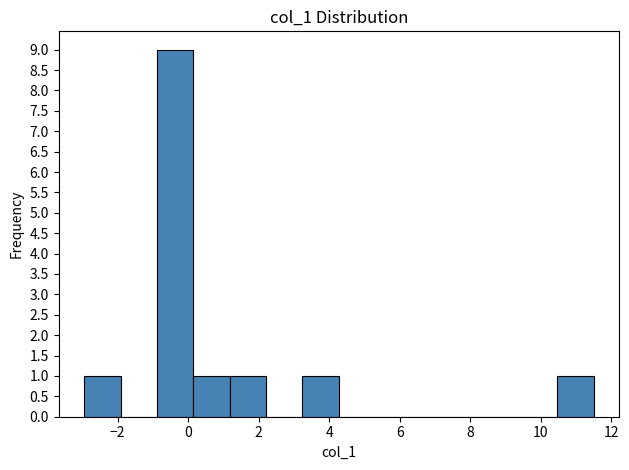

How tall is the bar that spans 3.2 to 4.2 on the x-axis? Neither the bar edges nor the heights are printed on the chart, so give them approximately, as read against the axes.

1